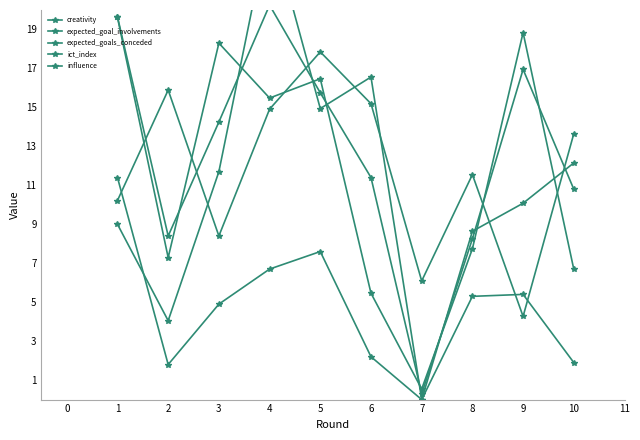

What is the difference between the creativity values at 3 and 5?

1.8